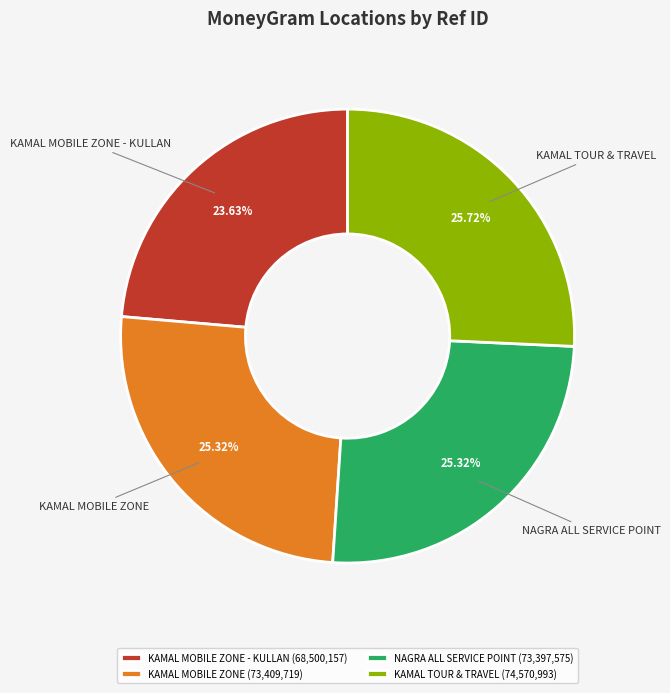

How much of the chart is everything except KAMAL TOUR & TRAVEL?

74.3%